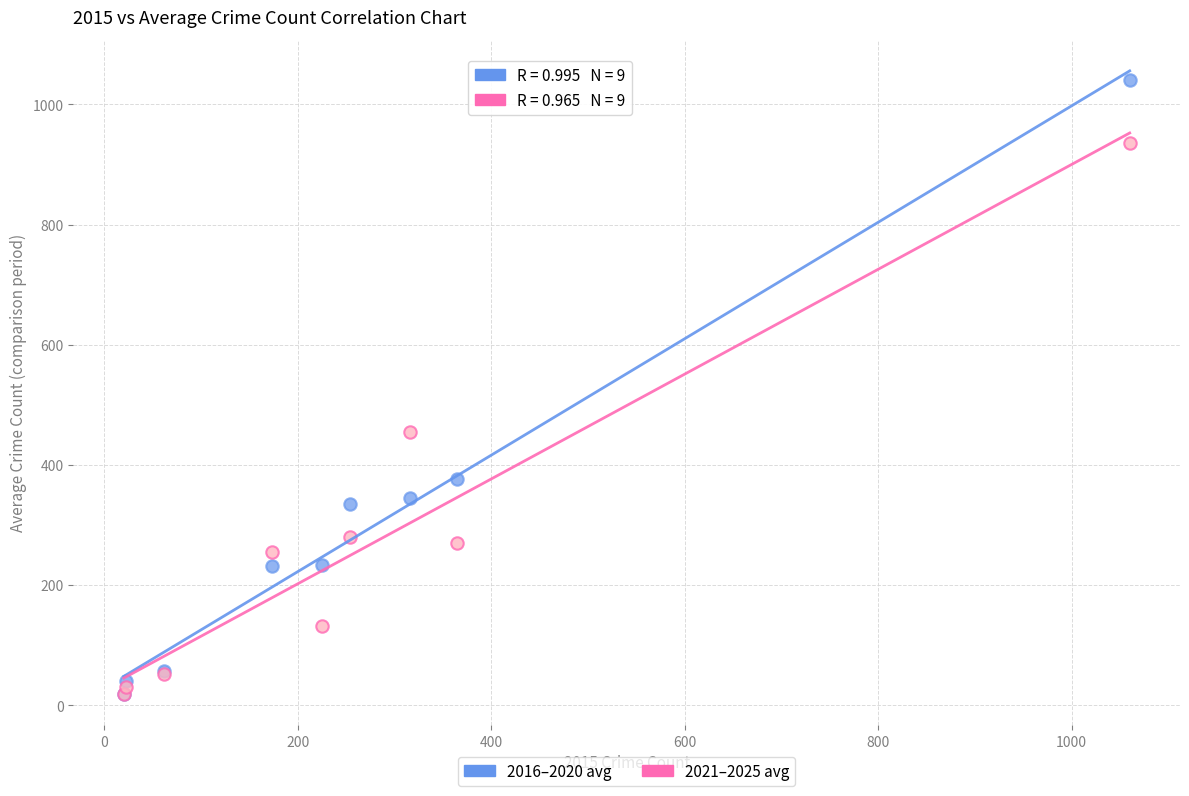

In the 2021–2025 avg series, what Y value is closest to 477?

454.2